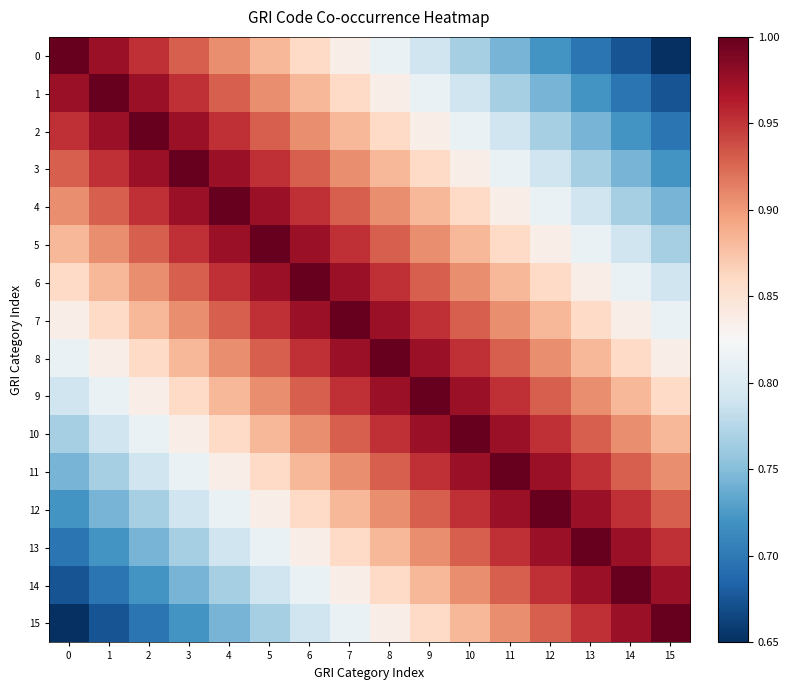

What is the total value across all series at 1?

13.5